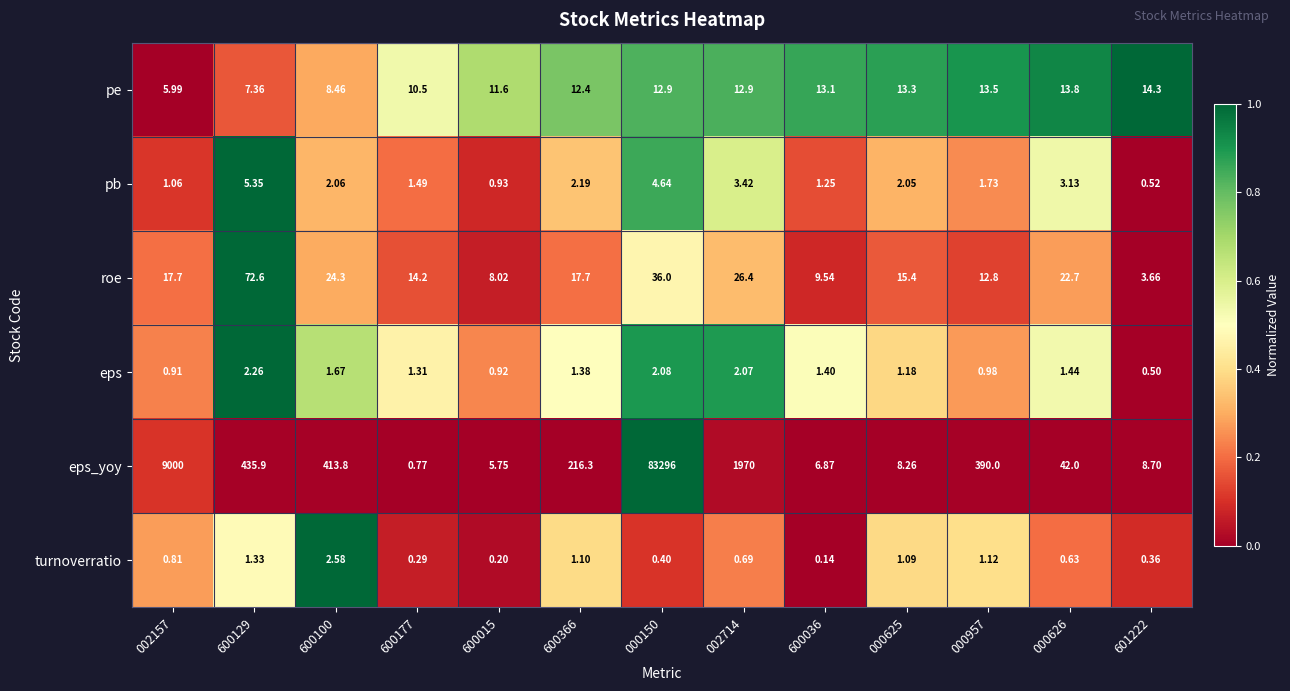

Rank the series by their maximum value, from lowest to highest.

eps, turnoverratio, pb, pe, roe, eps_yoy